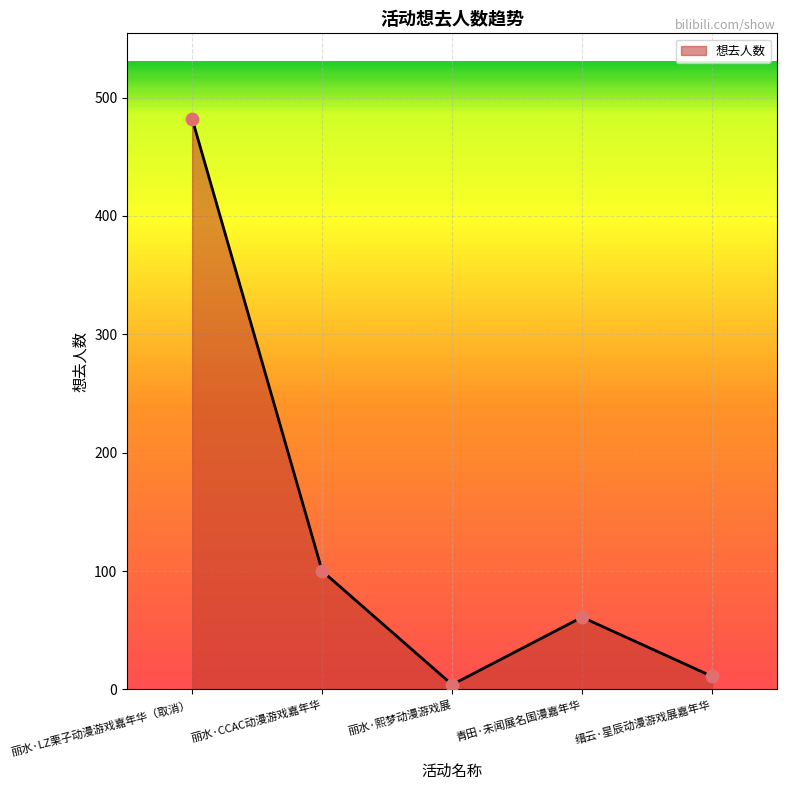

Which has a higher value, 丽水·CCAC动漫游戏嘉年华 or 丽水·LZ栗子动漫游戏嘉年华（取消）?

丽水·LZ栗子动漫游戏嘉年华（取消）